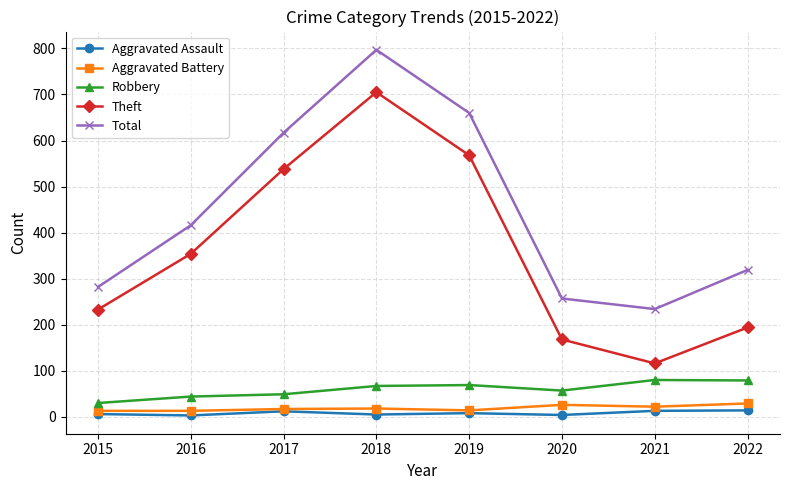

Which series changed the most between 2016 and 2021?

Theft